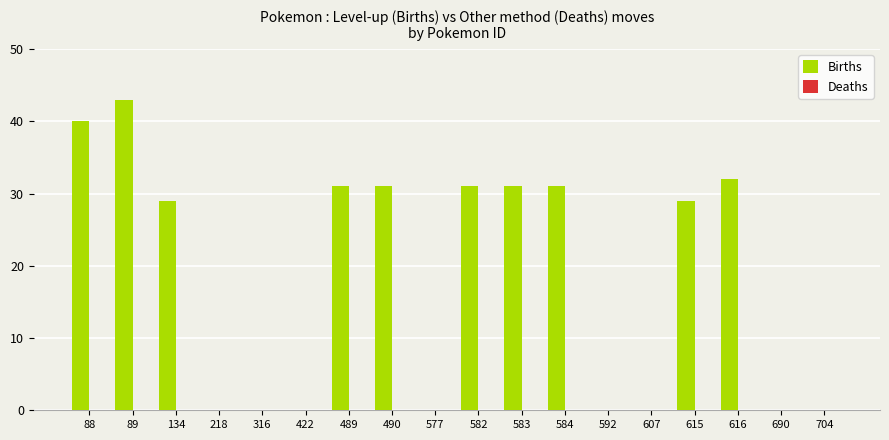

Reading left to right, extract all data points from this chart.

88=40	89=43	134=29	218=0	316=0	422=0	489=31	490=31	577=0	582=31	583=31	584=31	592=0	607=0	615=29	616=32	690=0	704=0